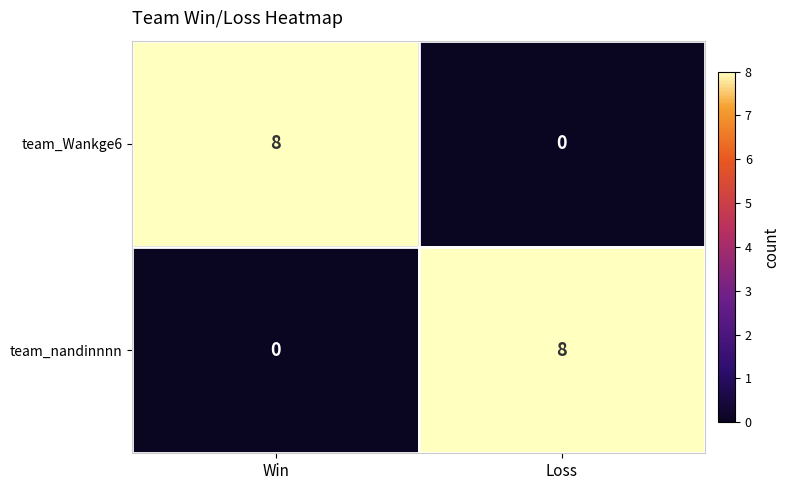

What is the difference between the highest and lowest values at Loss?

8